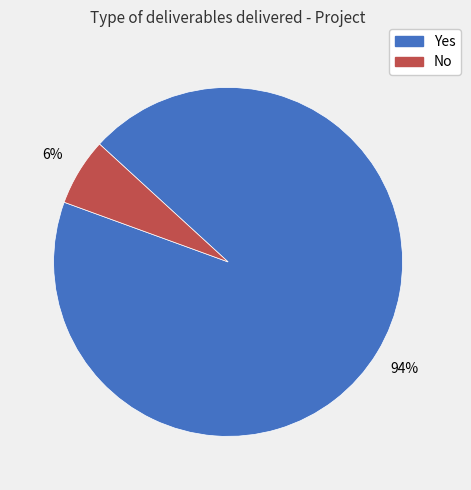

Combined, do Yes and No account for over 50%?

Yes